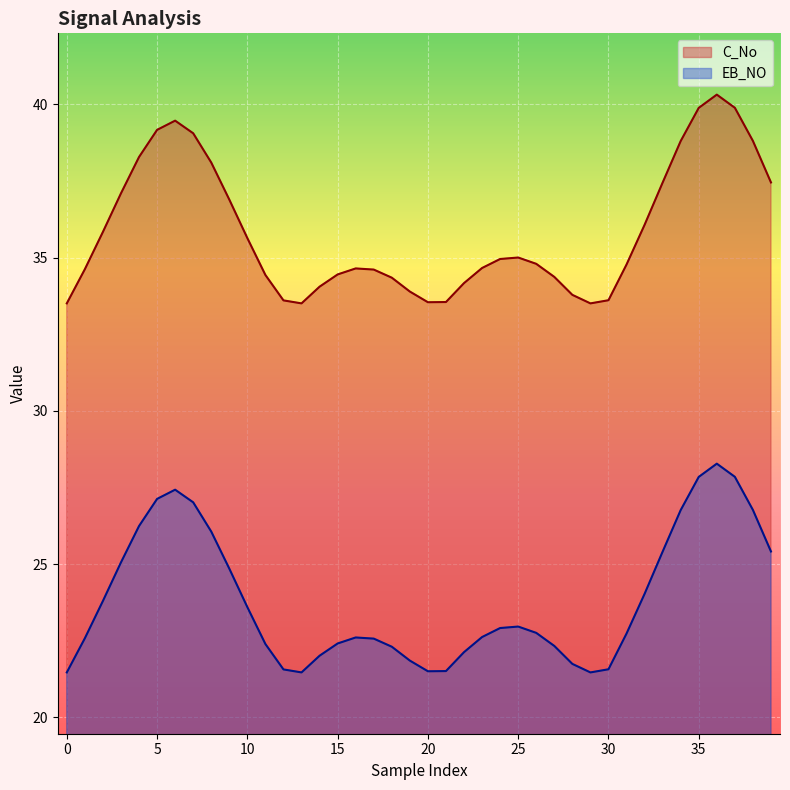

What is the difference between the second highest and minimum values in the EB_NO series?

6.4